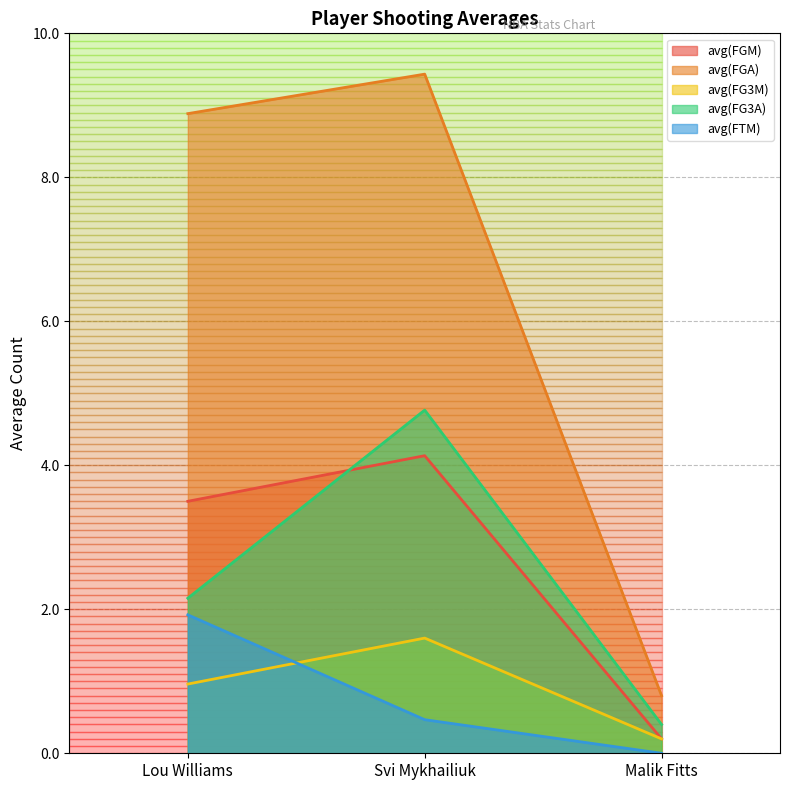

Is the value of avg(FGA) at Lou Williams greater than the value of avg(FTM) at Malik Fitts?

Yes